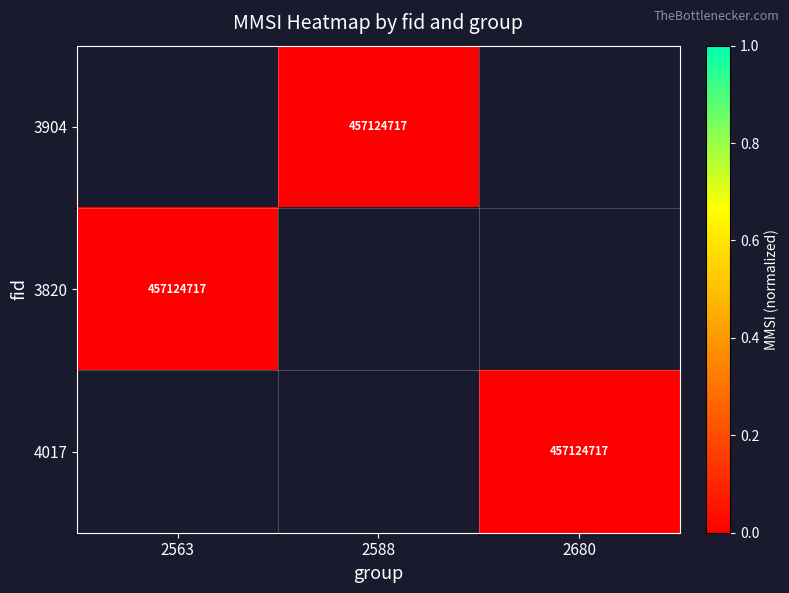

True or false: 3820 has a value of 778695496 at 2563.

False